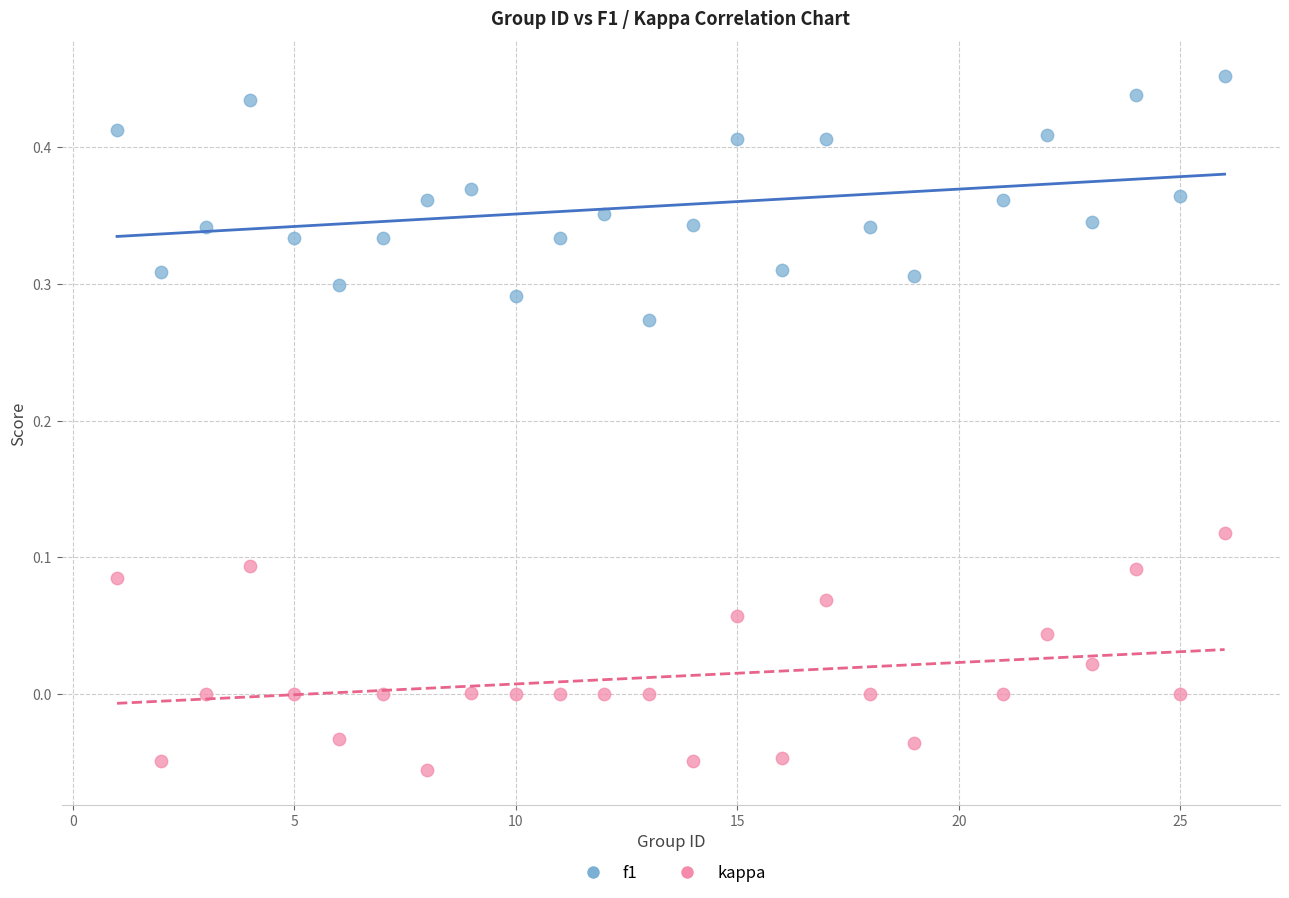

Across all data points, what is the range of X values (max minus min)?

25.0